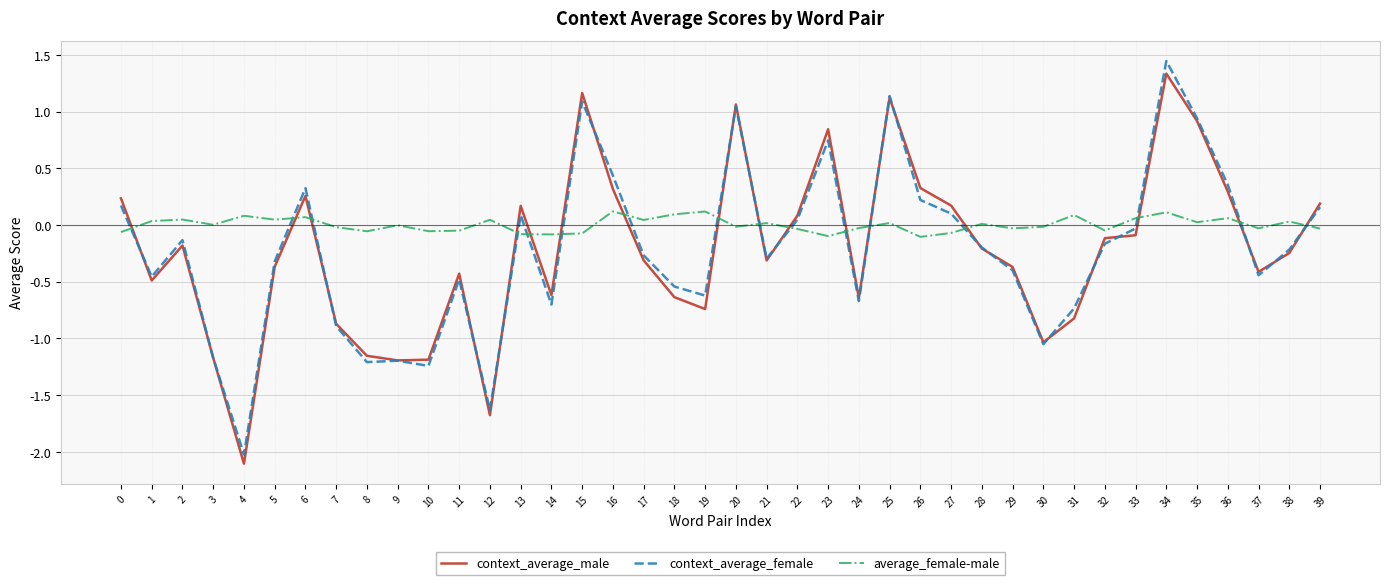

True or false: average_female-male and context_average_female cross at least once.

True